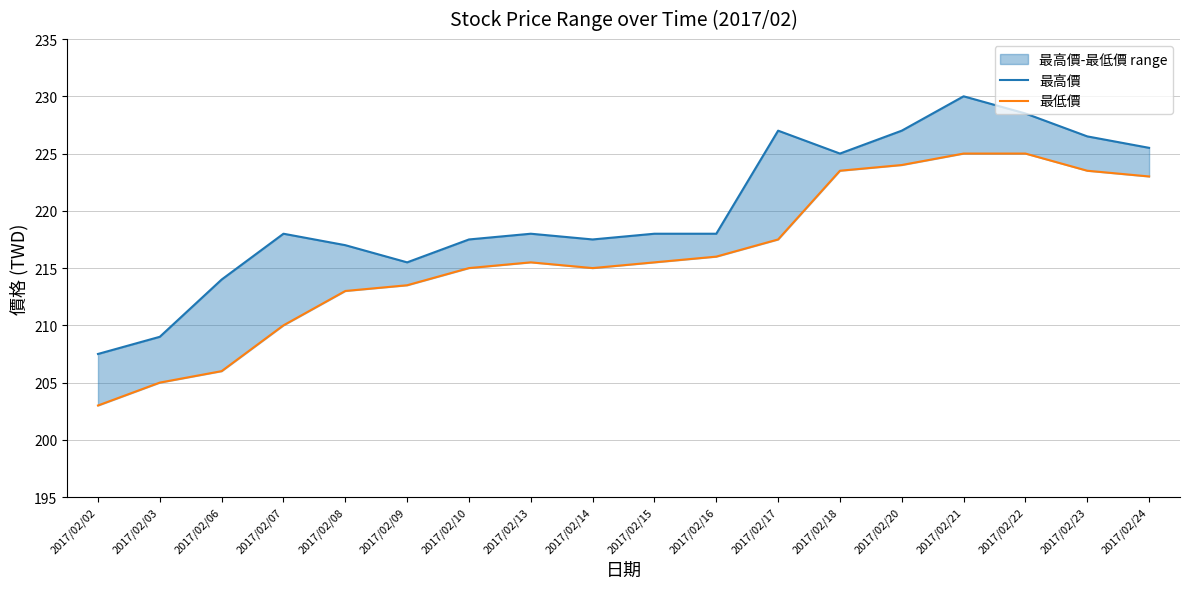

What is the average value of the 最低價 series?

216.1